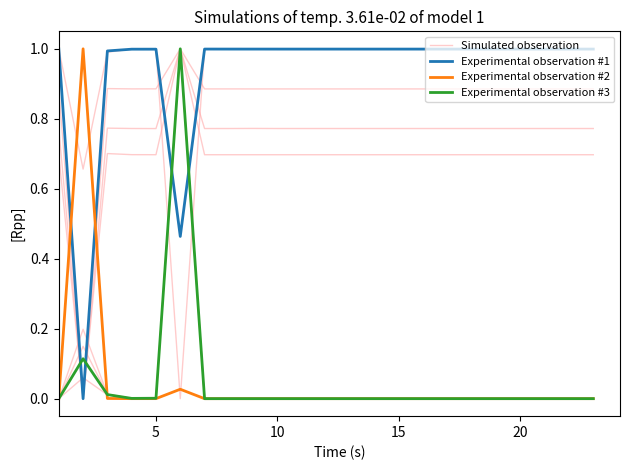

What is the highest value of the Experimental observation #1 series?

1.0